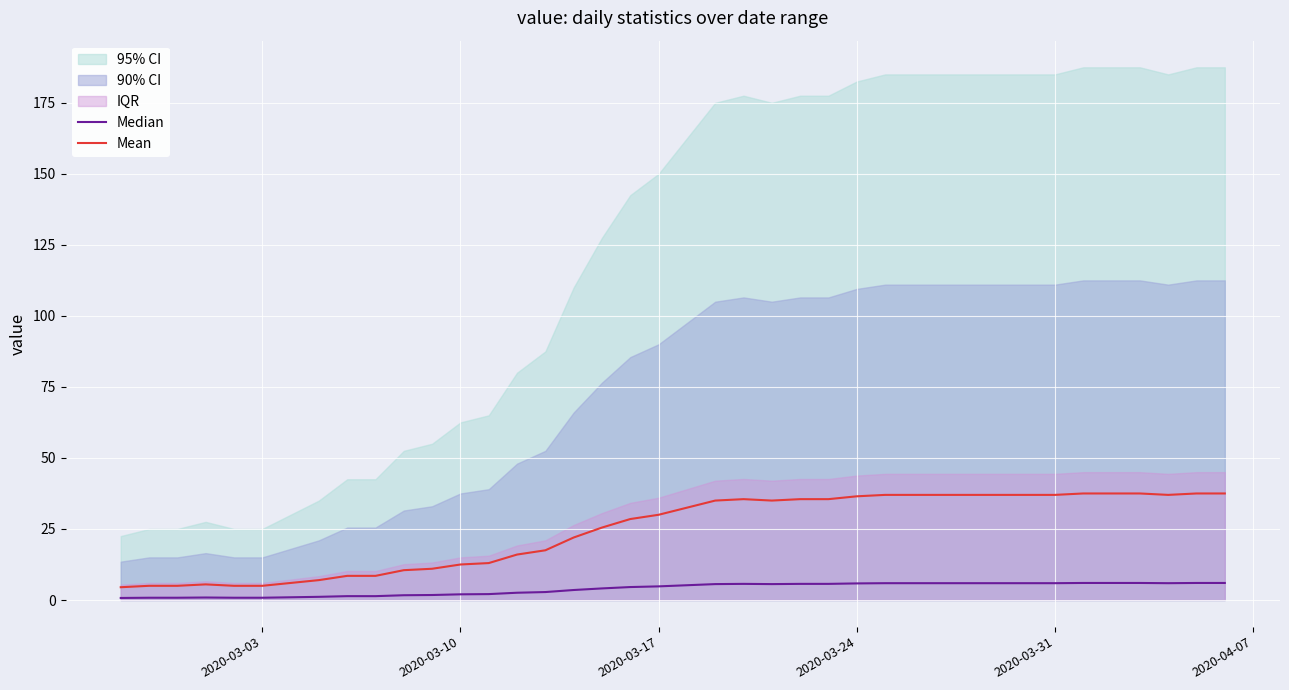

What is the highest value of the Mean series?

37.5